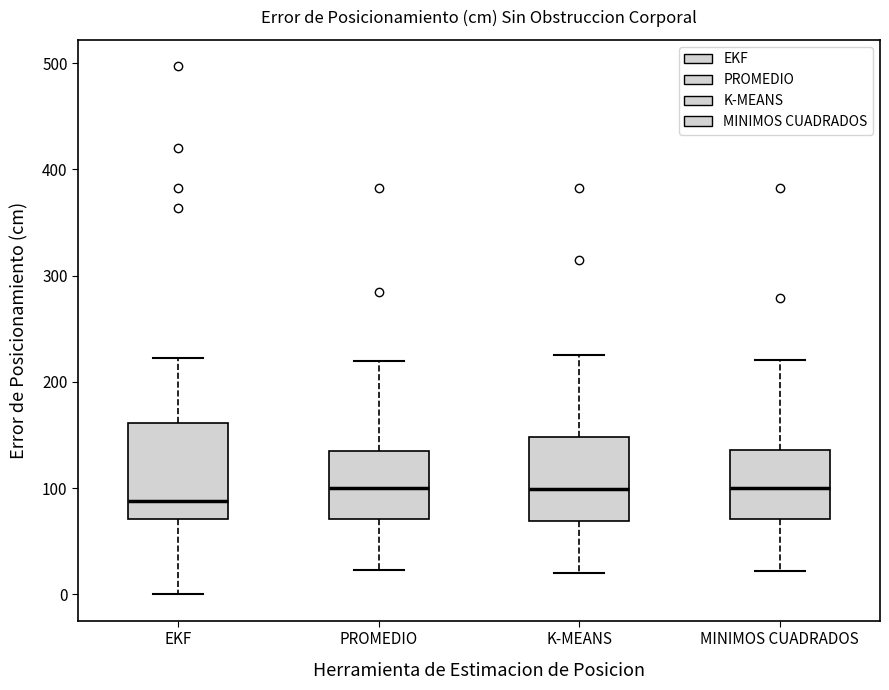

Where does the lower whisker of the box for MINIMOS CUADRADOS end on the y-axis? The values are not printed on the chart, so give them approximately, as read against the axis.

20